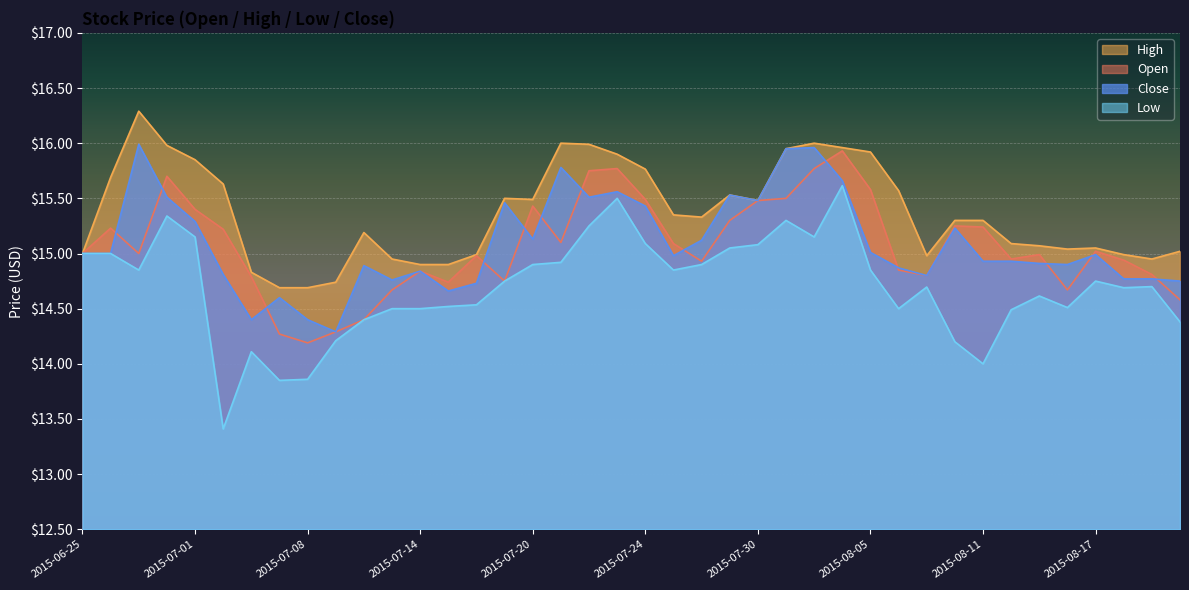

How many interior local peaks does the Close series have?

11